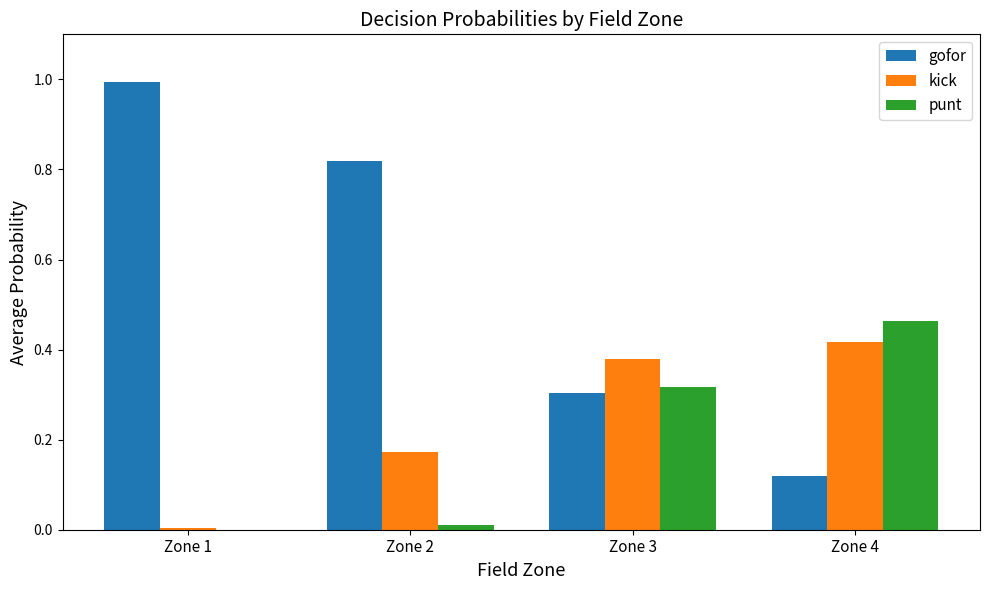

At which label is kick closest to 0?

Zone 1